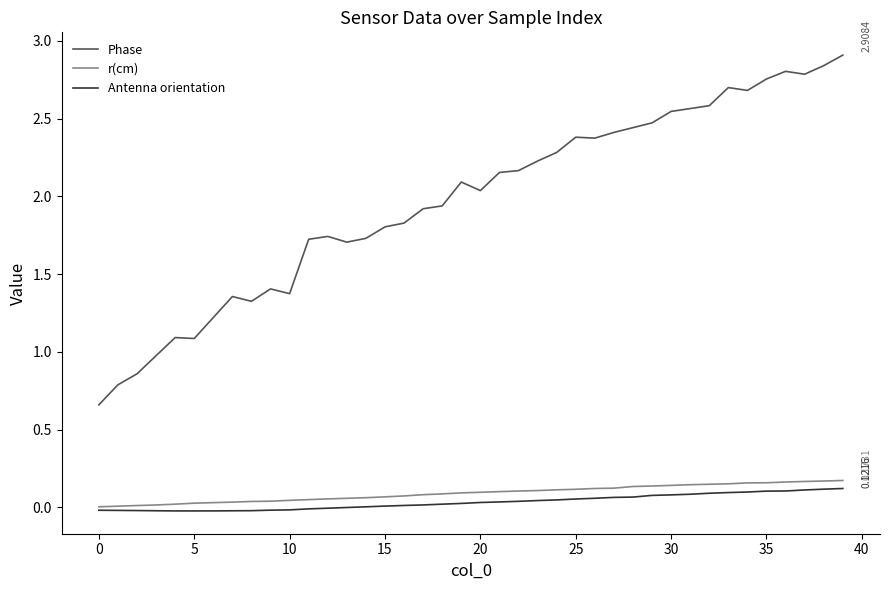

How many categories are shown in the chart?

40